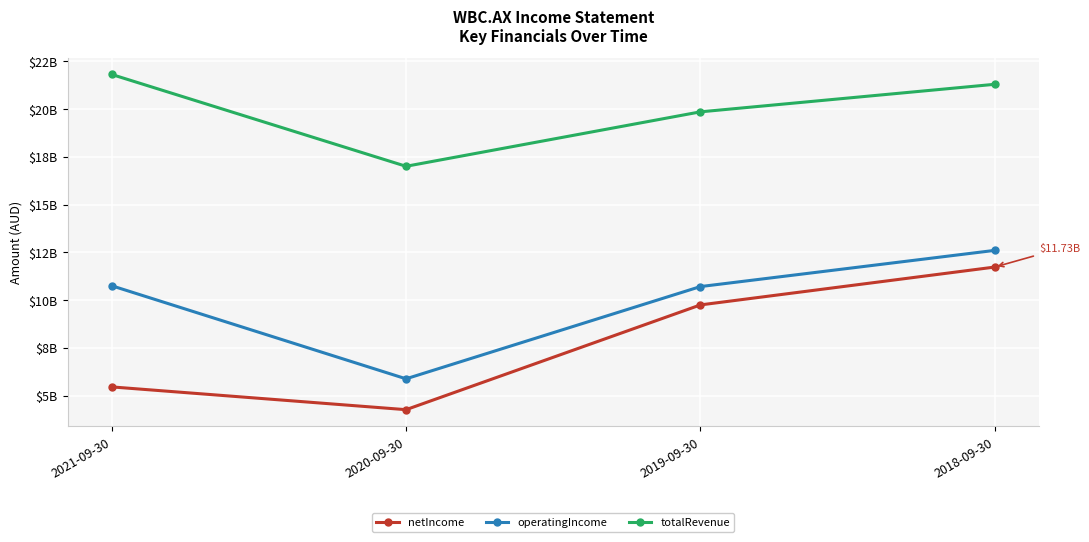

Which series has the largest total across all categories?

totalRevenue